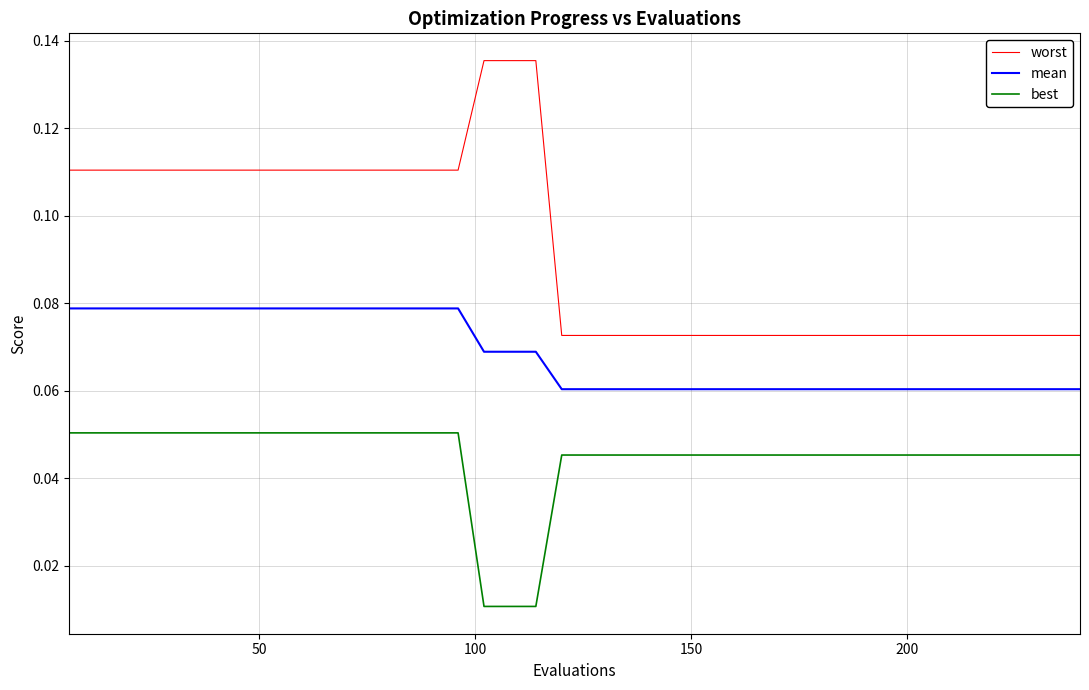

Which series has the largest total across all categories?

worst